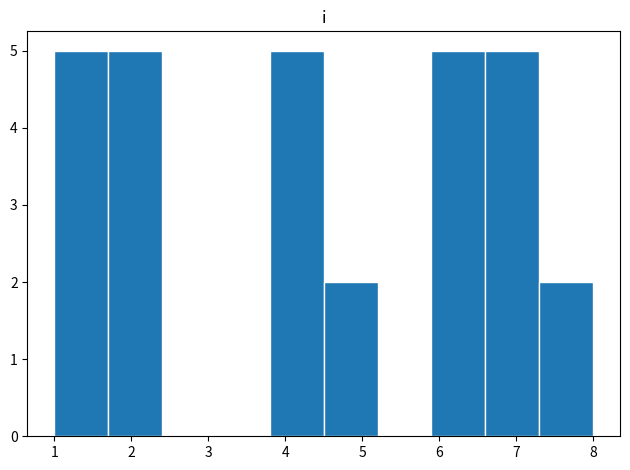

Reading left to right, list every bar in this chart as the range it spans on the x-axis followed by its height. The values are not printed on the chart, so give them approximately, as read against the axis.

1.0 to 1.7: 5
1.7 to 2.4: 5
2.4 to 3.1: 0
3.1 to 3.8: 0
3.8 to 4.5: 5
4.5 to 5.2: 2
5.2 to 5.9: 0
5.9 to 6.6: 5
6.6 to 7.3: 5
7.3 to 8.0: 2